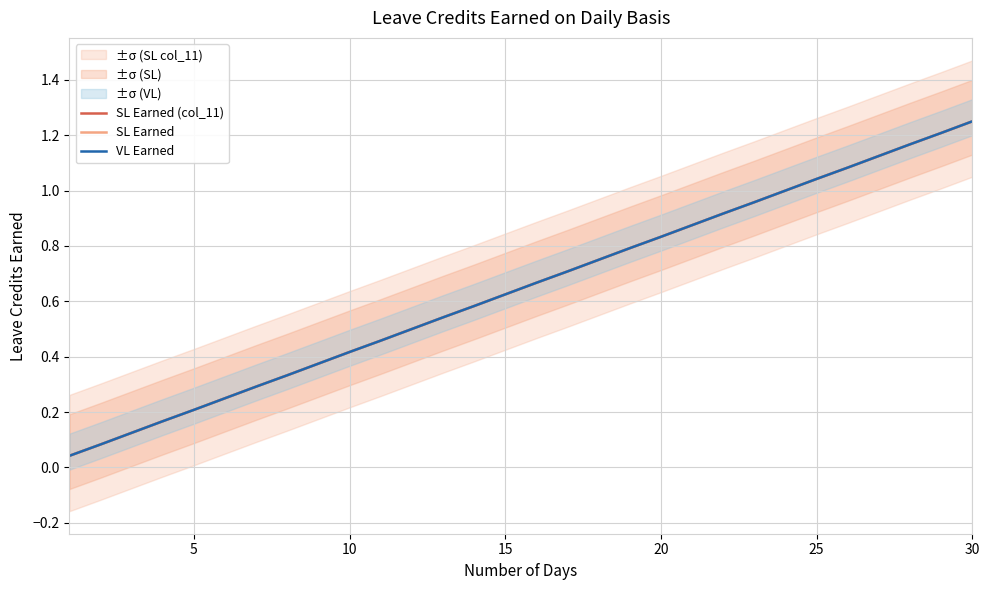

How many lines are shown in the chart?

3